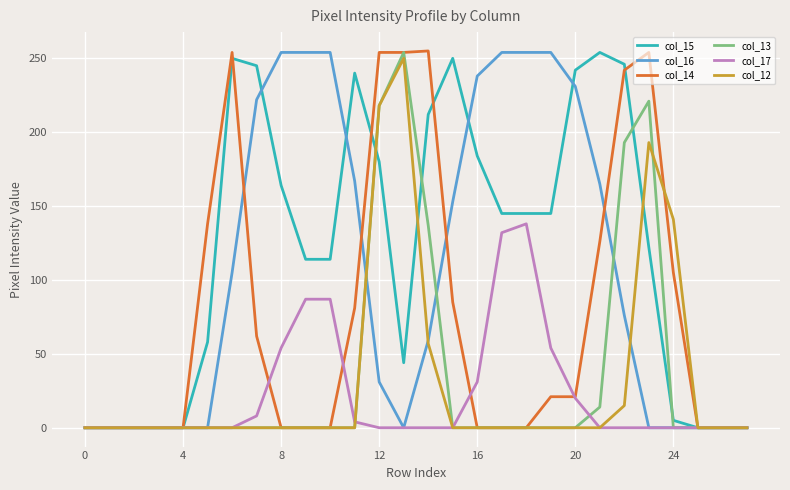

Which series has the largest total across all categories?

col_15